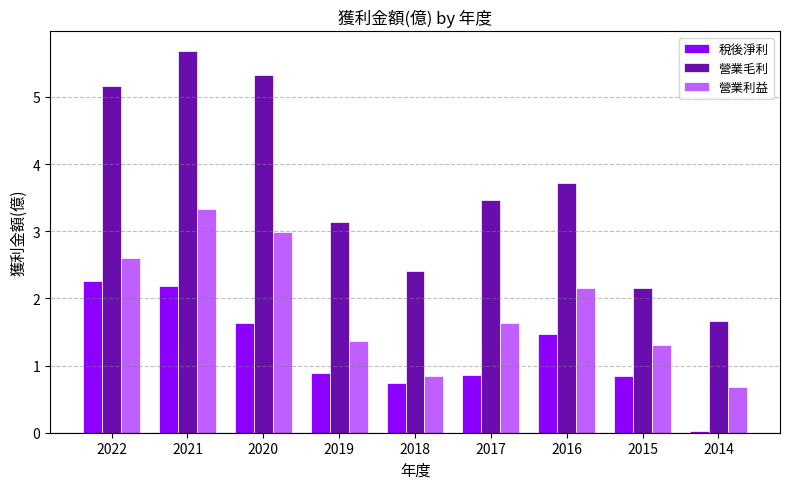

At which label does 營業毛利 first exceed 3?

2022